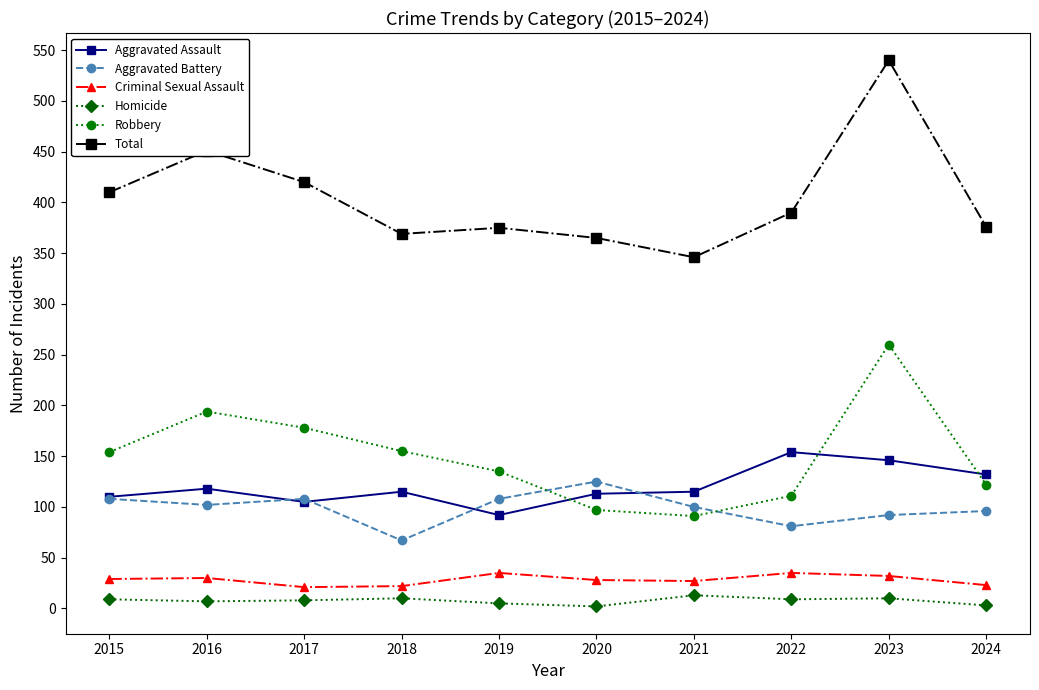

What value does the Robbery series have at 2020, to the nearest 10?

100